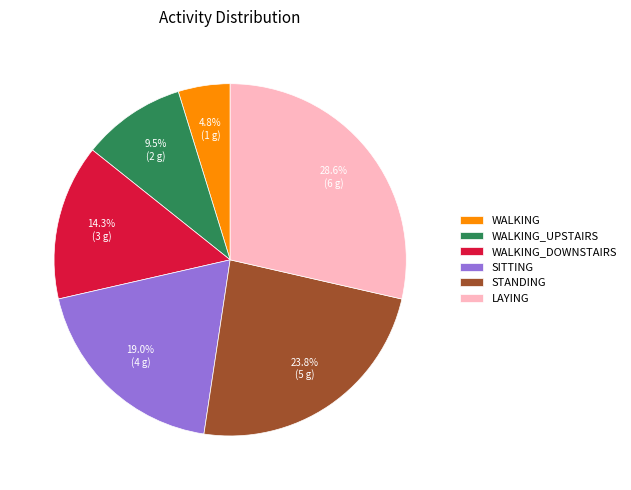

Is there any slice that represents more than half of the pie?

No